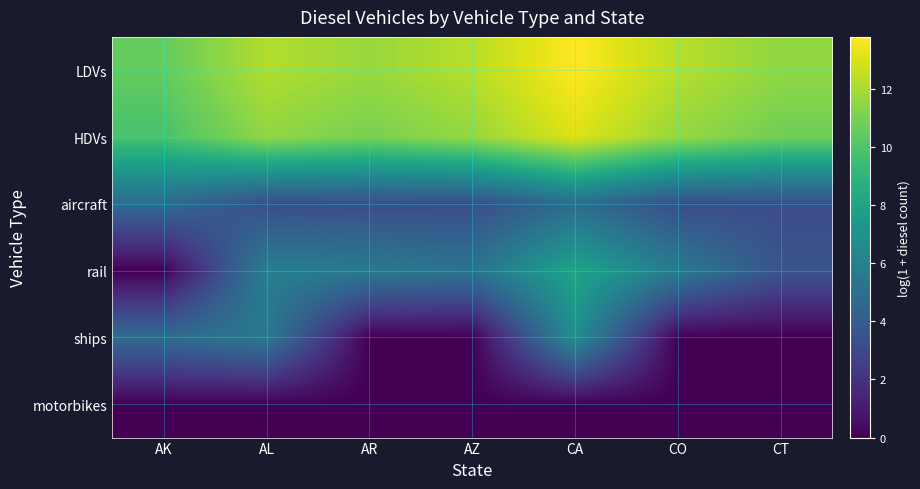

Reading left to right, extract all data points from this chart.

LDVs: AK=10.5	AL=12.2	AR=11.7	AZ=12.3	CA=13.8	CO=12.3	CT=11.5
HDVs: AK=9.8	AL=11.5	AR=10.9	AZ=11.6	CA=13.1	CO=11.6	CT=10.8
aircraft: AK=4.8	AL=3.2	AR=3.2	AZ=3.2	CA=4.9	CO=3.2	CT=3.2
rail: AK=0.0	AL=5.9	AR=5.6	AZ=5.3	CA=8.1	CO=5.7	CT=3.6
ships: AK=4.8	AL=5.6	AR=0.0	AZ=0.0	CA=6.8	CO=0.0	CT=0.0
motorbikes: AK=0.0	AL=0.0	AR=0.0	AZ=0.0	CA=0.0	CO=0.0	CT=0.0